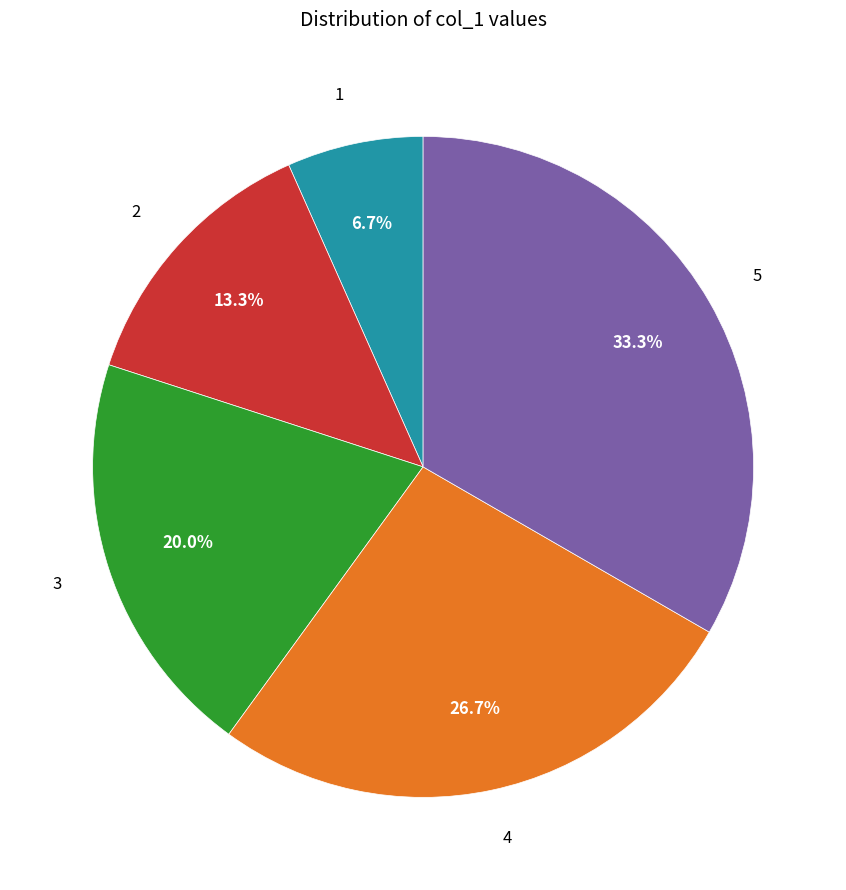

To the nearest percent, what is the difference between the largest and smallest slice percentages?

27%